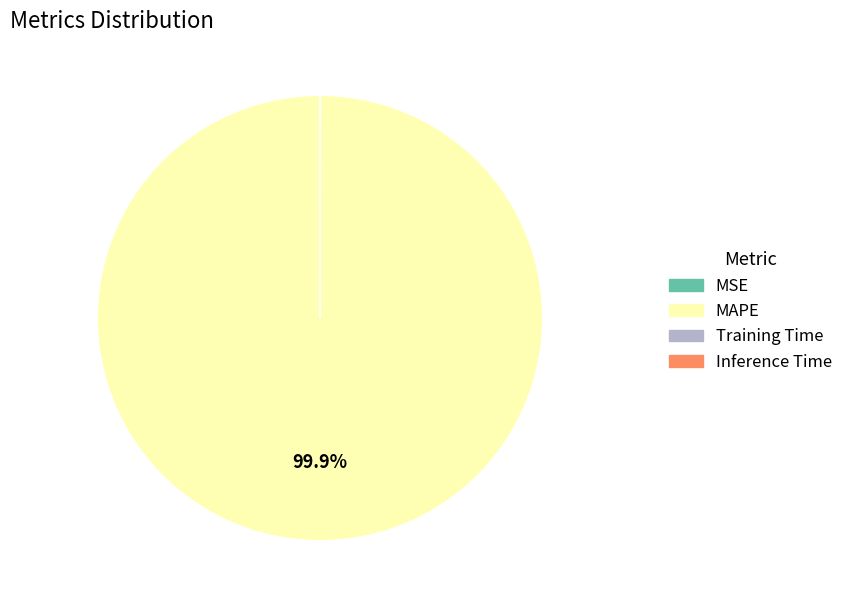

How much of the chart is everything except MAPE?

0.1%